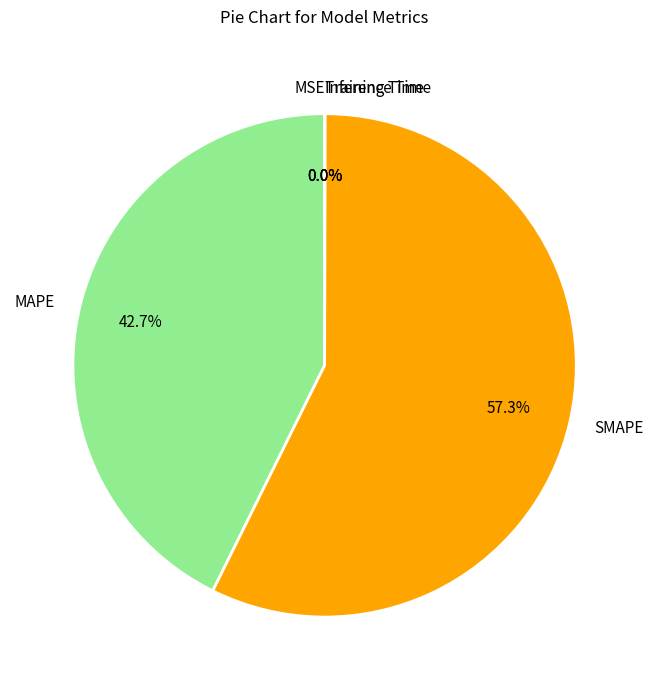

Approximately how many times larger is the value at SMAPE compared to MAPE?

1.3